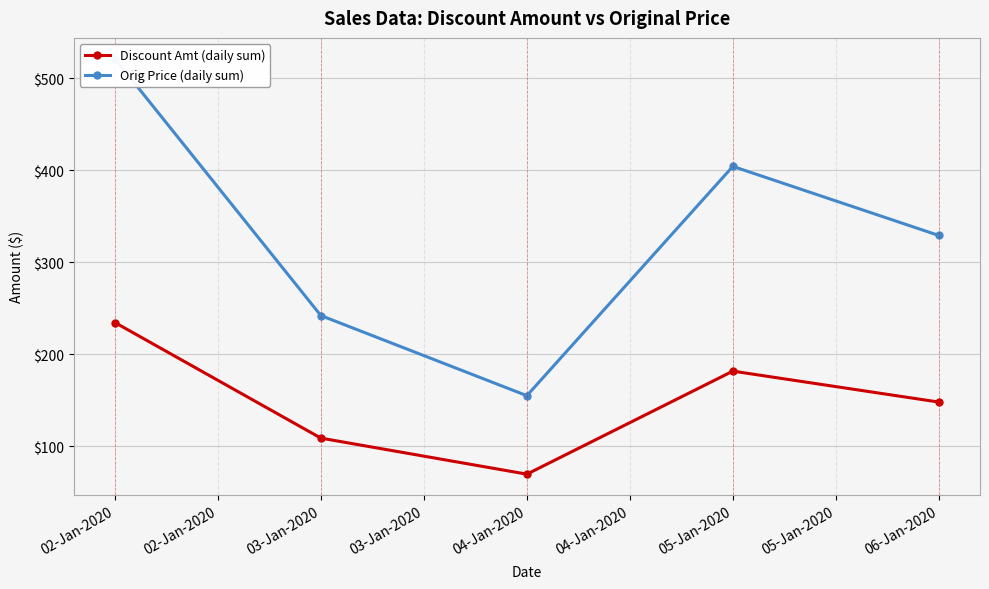

What is the minimum value for Discount Amt (daily sum)?

69.8